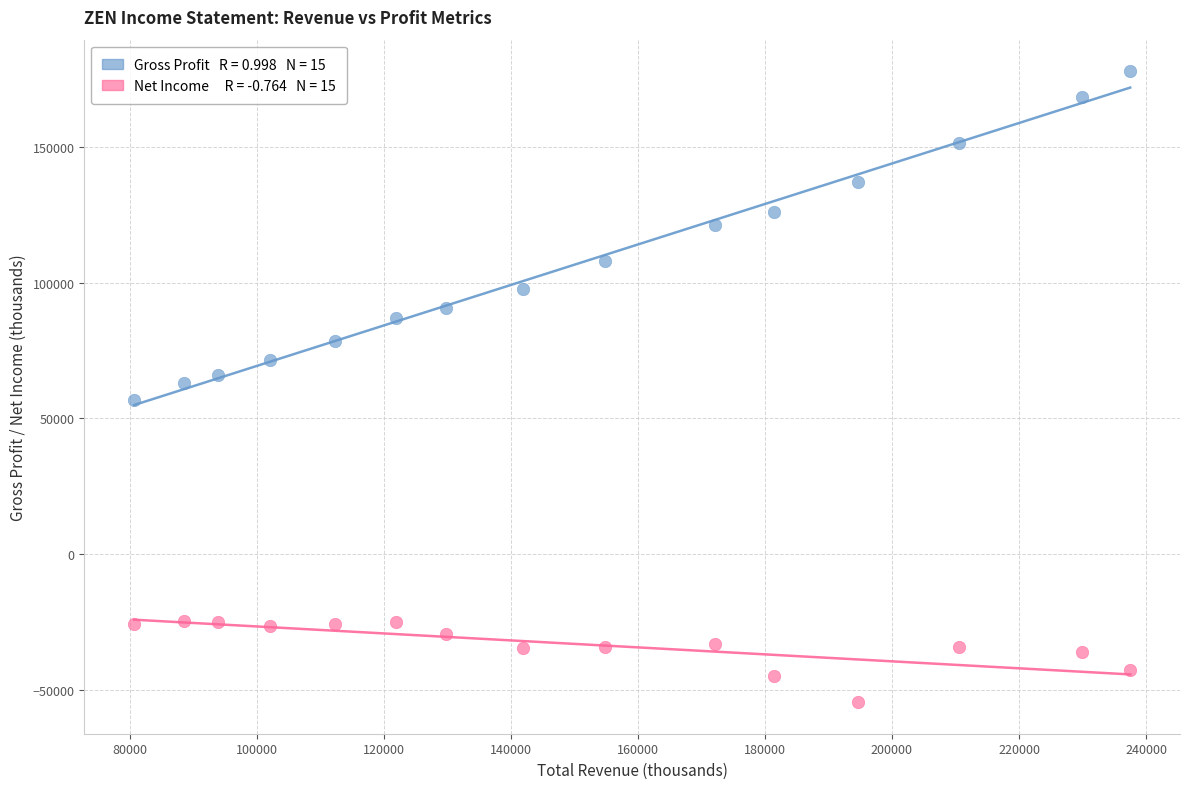

Across all data points, what is the range of X values (max minus min)?

156800